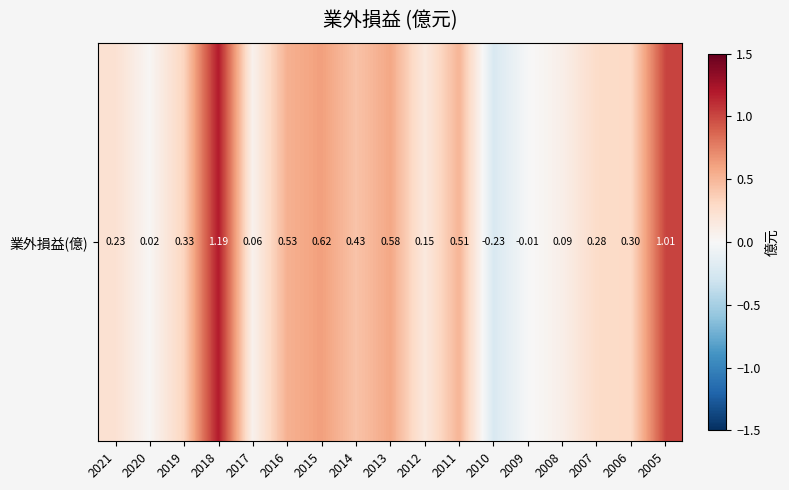

How many values are above zero?

15